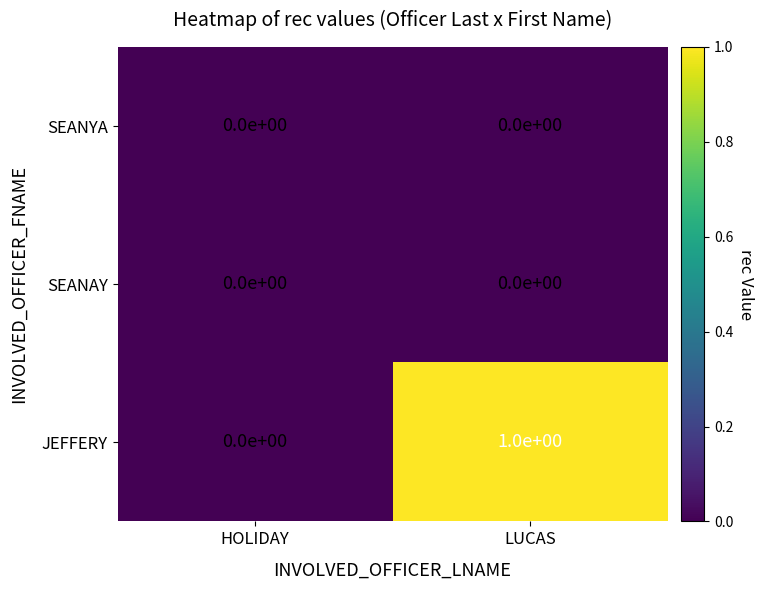

Reading right to left, what are all the values shown in this chart?

SEANYA: 0	0
SEANAY: 0	0
JEFFERY: 1	0